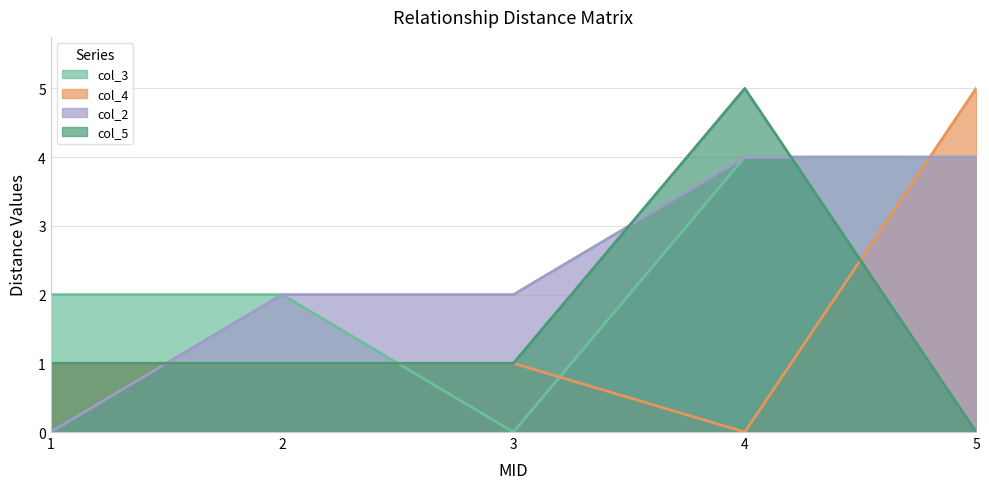

Does the chart have visible grid lines?

Yes